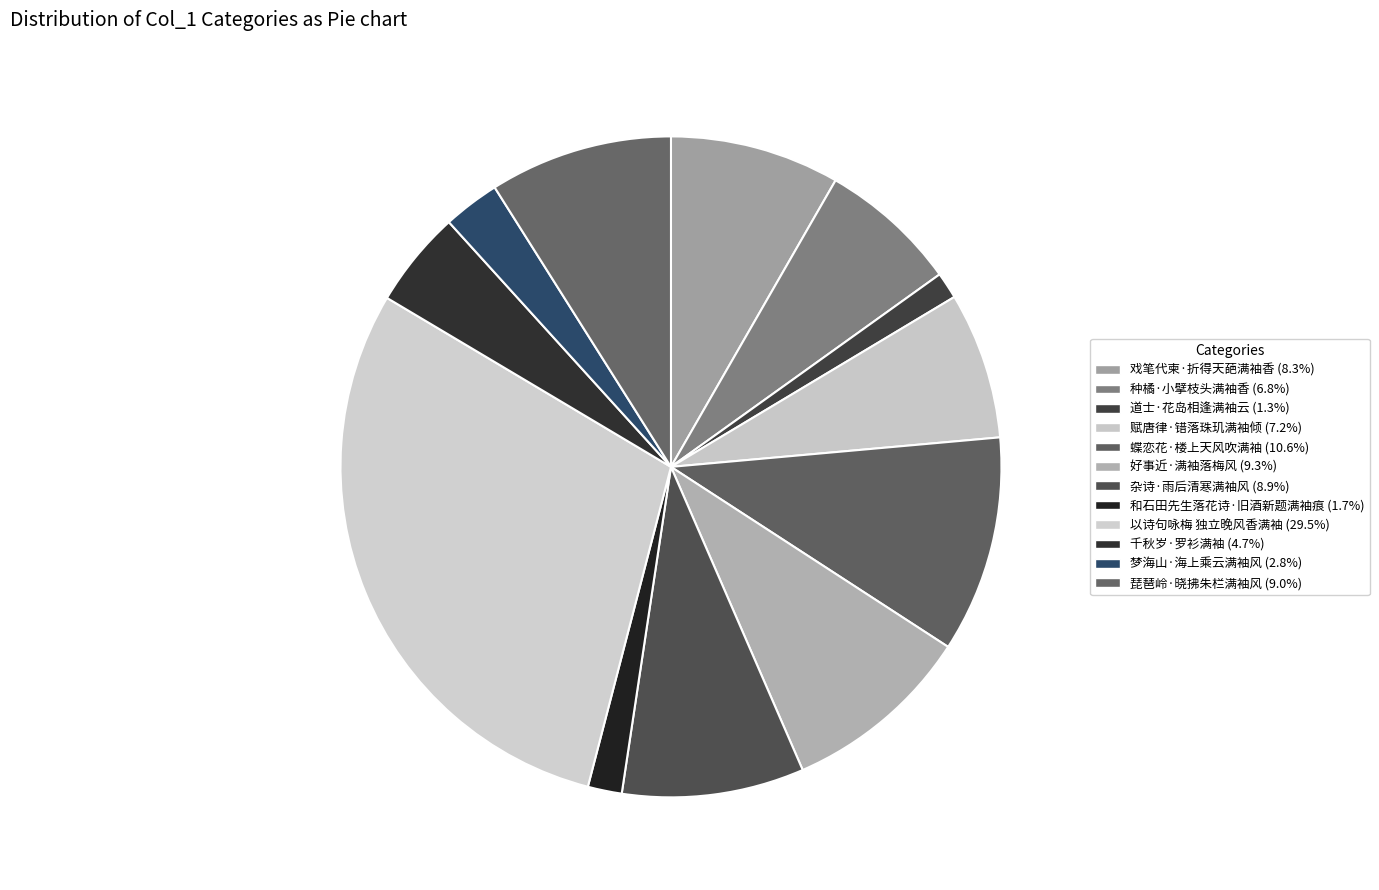

What is the smallest slice in the pie chart?

道士·花岛相逢满袖云